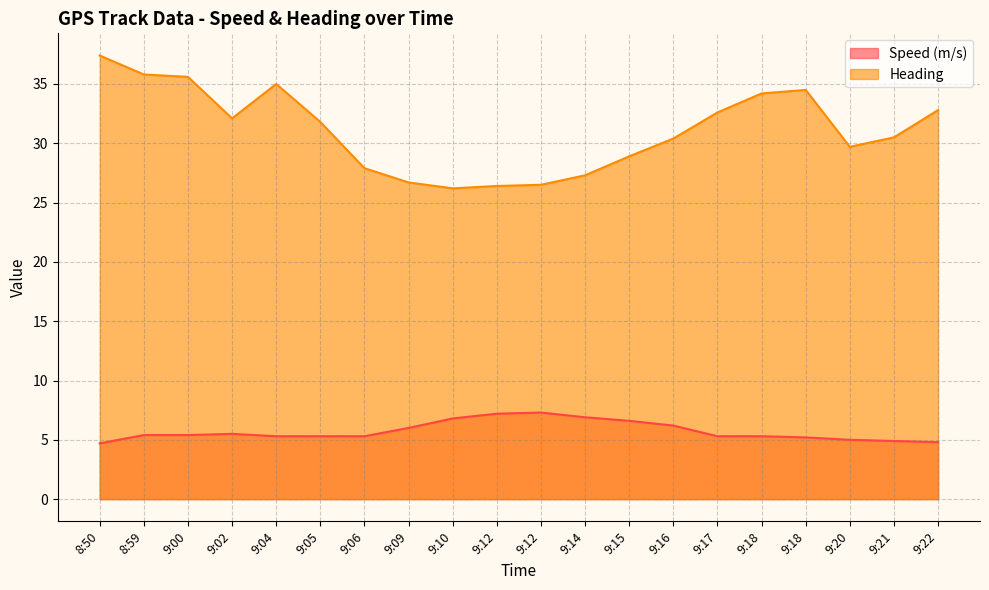

Rank the categories by Heading value from highest to lowest.

8:50, 8:59, 9:00, 9:04, 9:18, 9:18, 9:22, 9:17, 9:02, 9:05, 9:21, 9:16, 9:20, 9:15, 9:06, 9:14, 9:09, 9:12, 9:12, 9:10